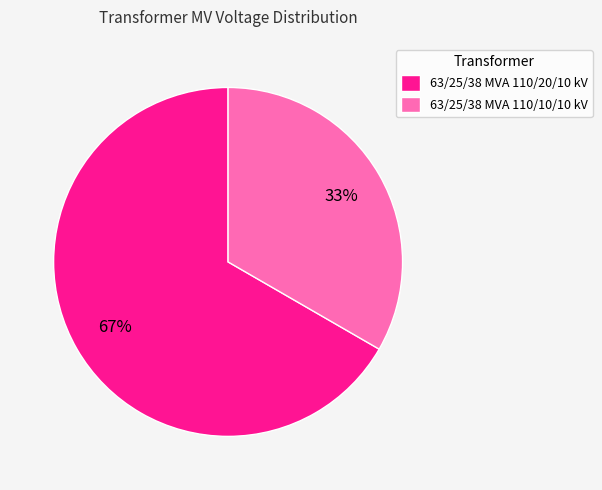

Is there a majority slice in this chart?

Yes